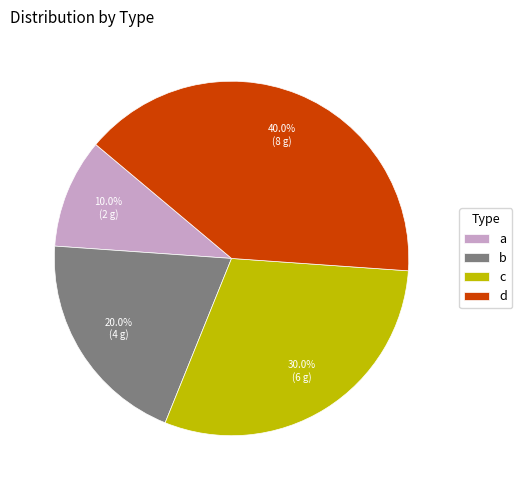

What percentage do c and a together represent?

40.0%